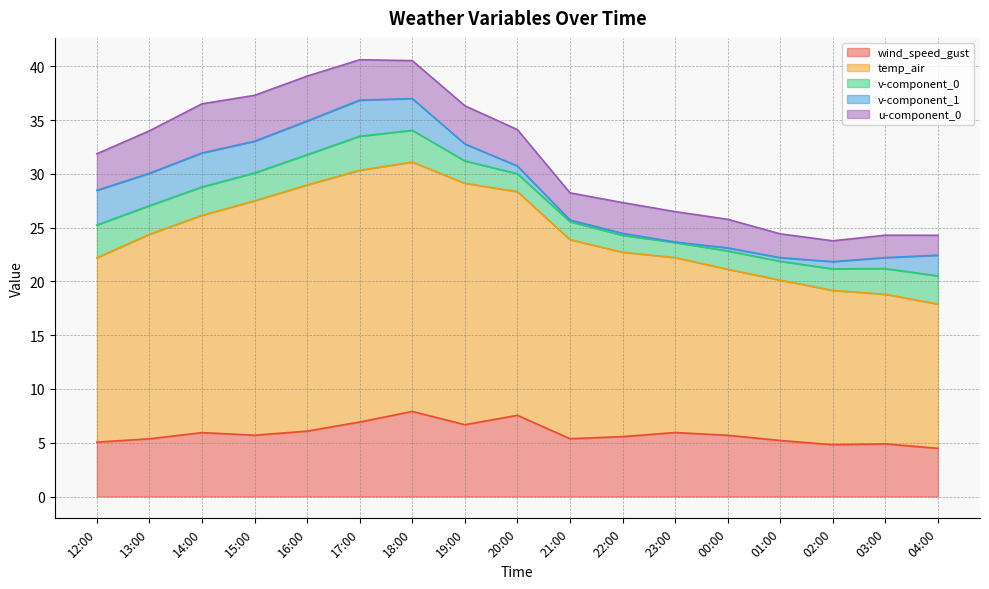

What is the label of the 2nd point from the right?

03:00